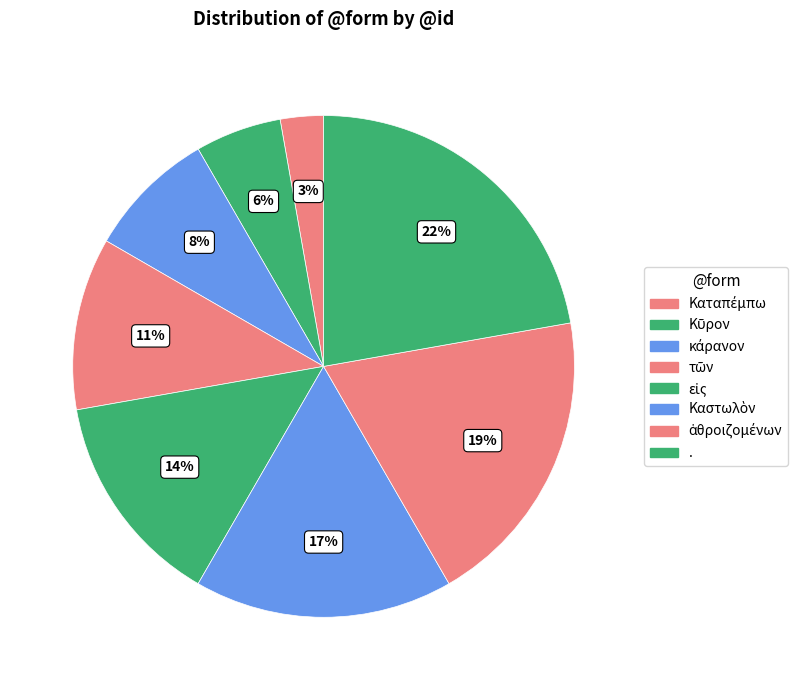

Is there a majority slice in this chart?

No